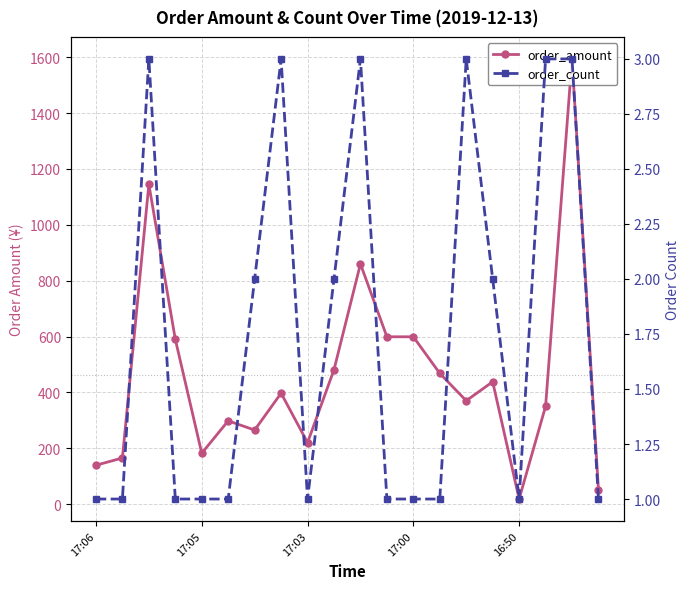

Which category has the lowest value in the order_count series?

17:06